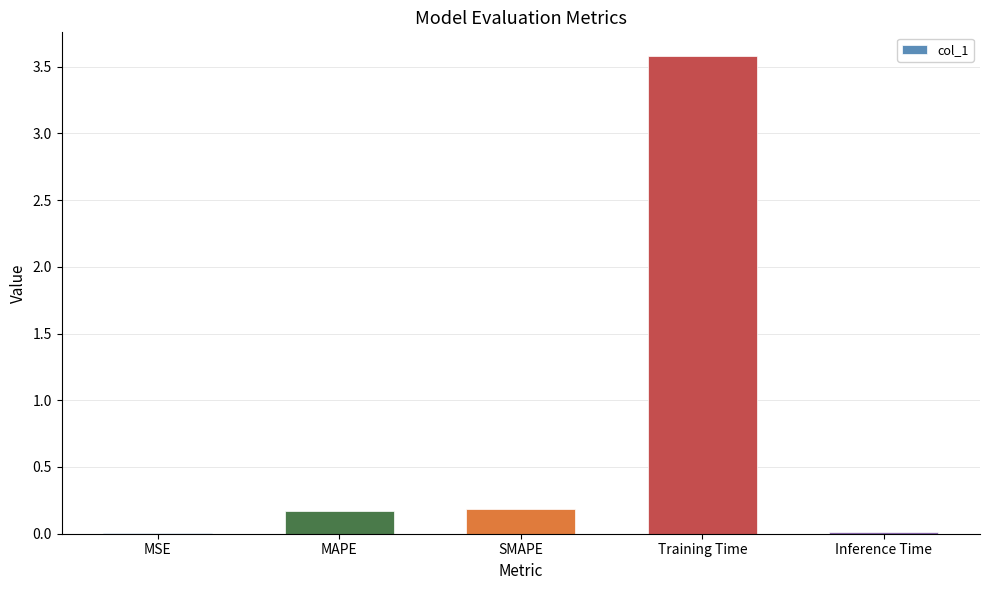

The chart shows a value of 0.2 at MAPE. True or false?

True